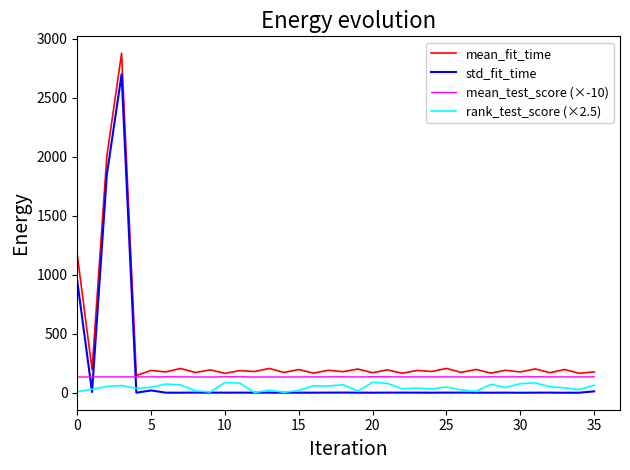

What is the lowest value of the mean_test_score (×-10) series?

134.3